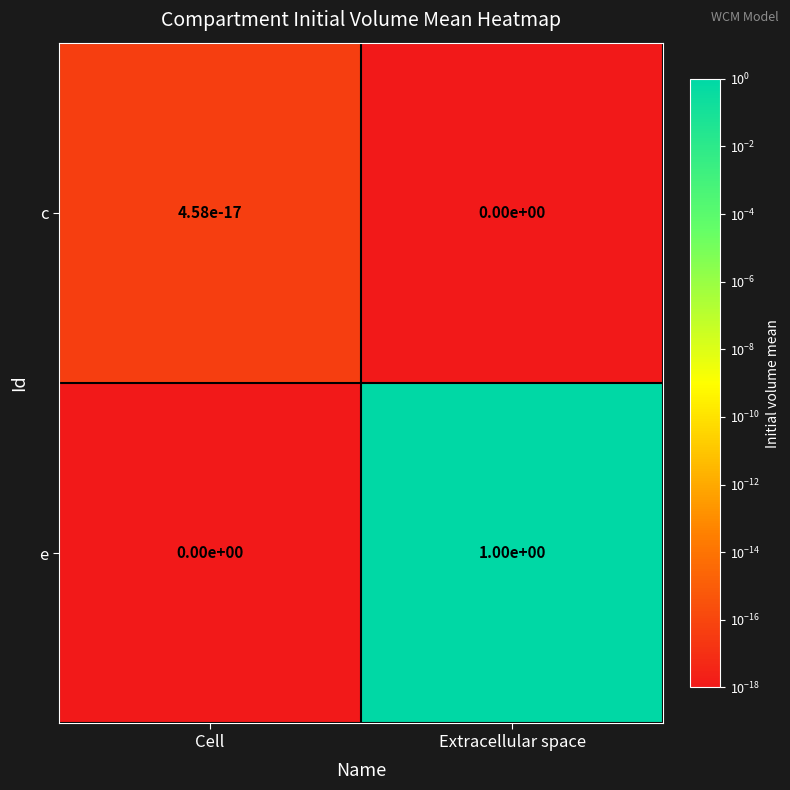

Which series has the largest range (max minus min)?

e